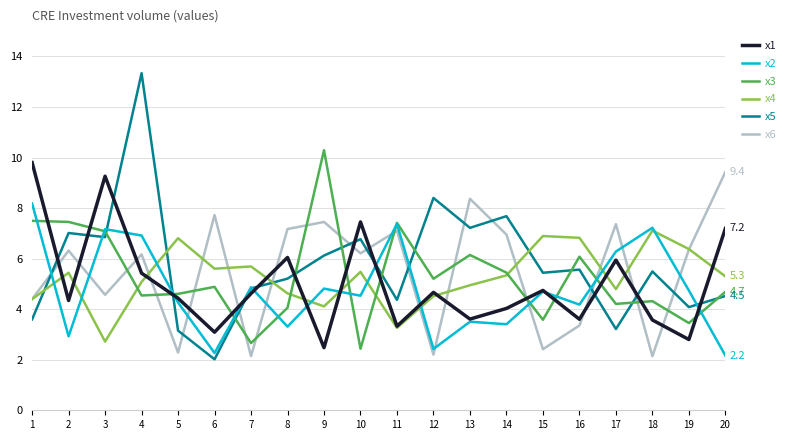

List the series in order of their peak value, lowest first.

x4, x2, x6, x1, x3, x5